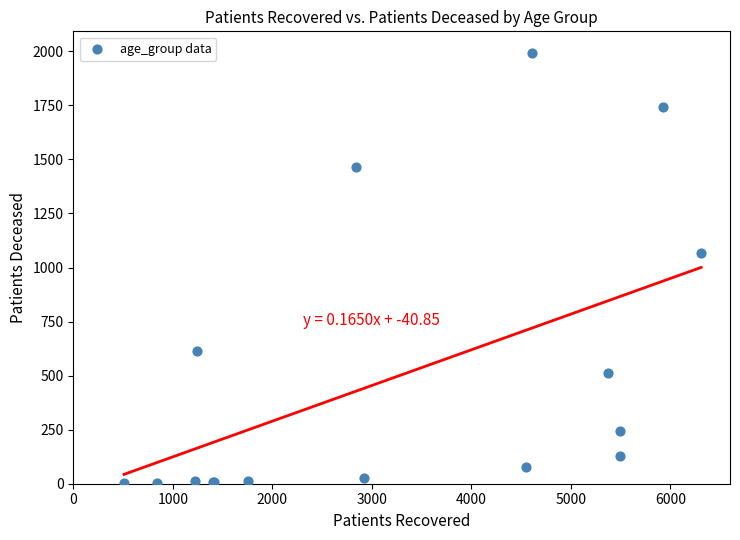

What Y value in the scatter plot is closest to 997?

1069